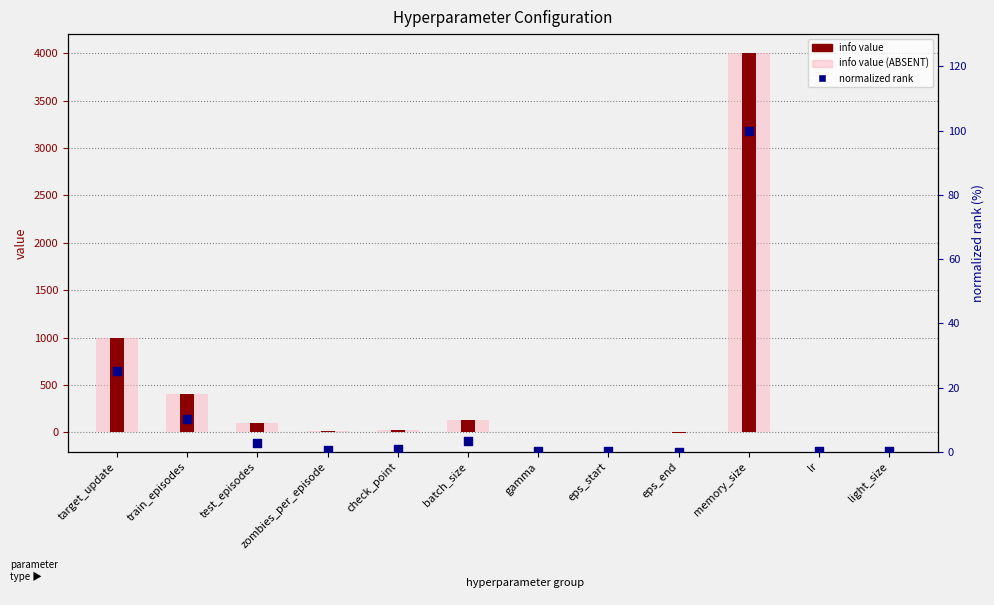

Which series has the largest total across all categories?

value (accent)